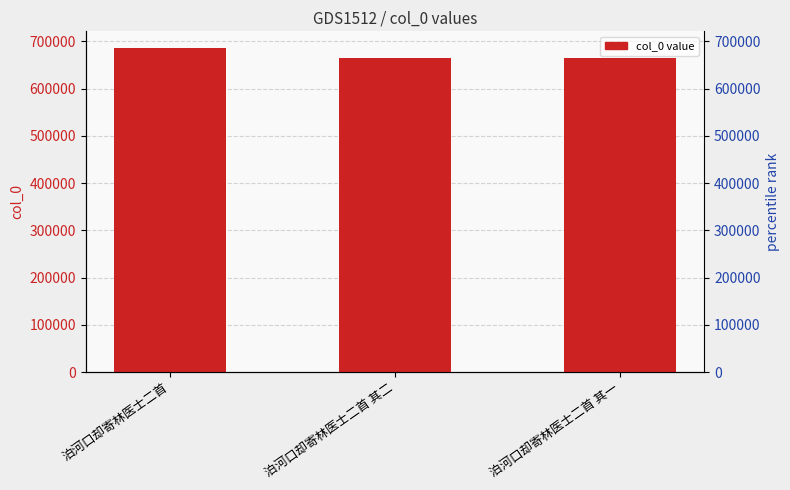

What is the sum of the values at 泊河口却寄林医士二首 其二 and 泊河口却寄林医士二首 其一?

1328817